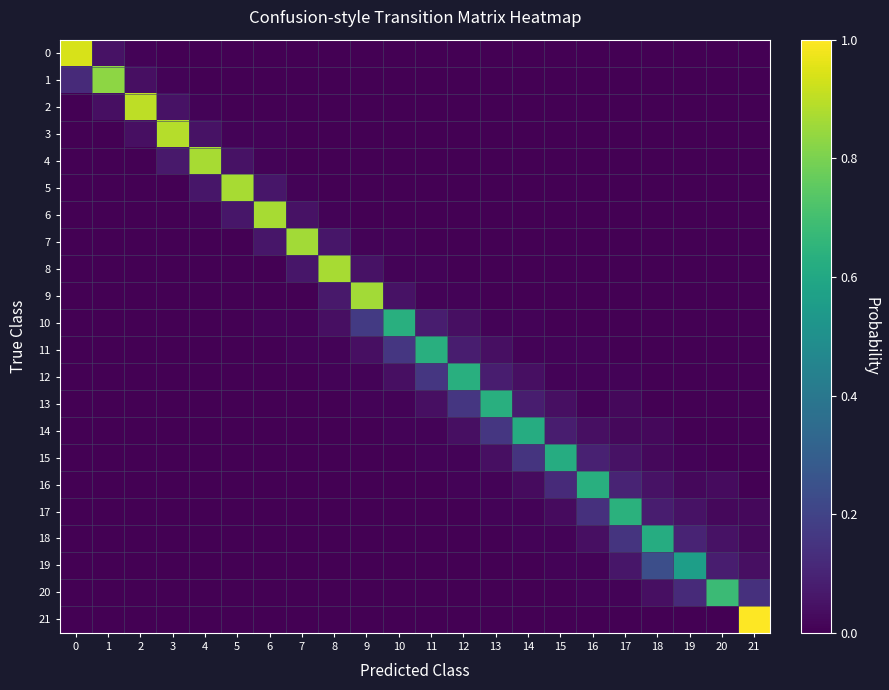

Which series has the widest spread of values?

21